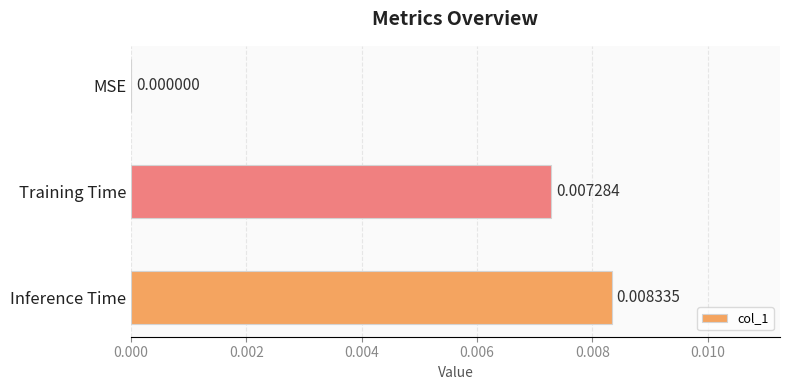

Which label corresponds to the largest value in the chart?

Inference Time